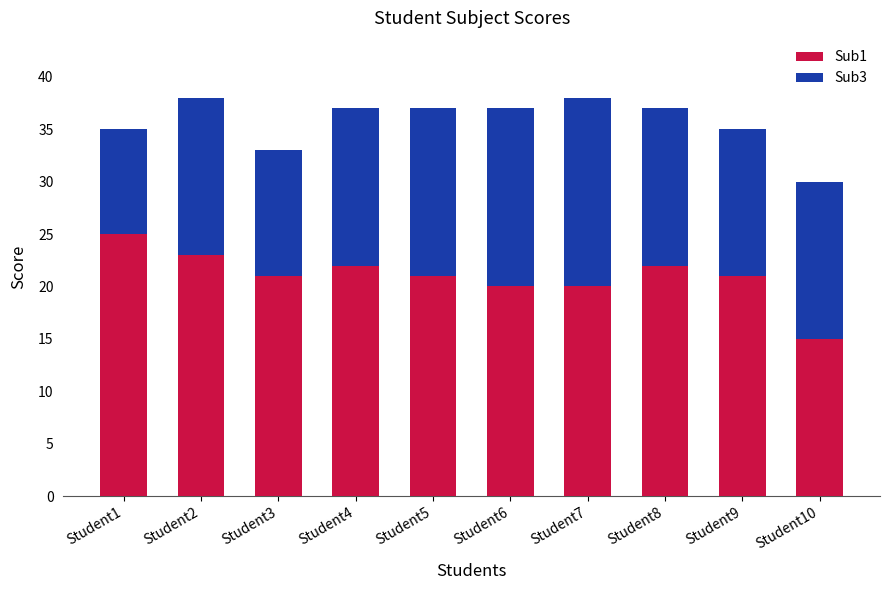

Read the Sub1 value at Student4.

22